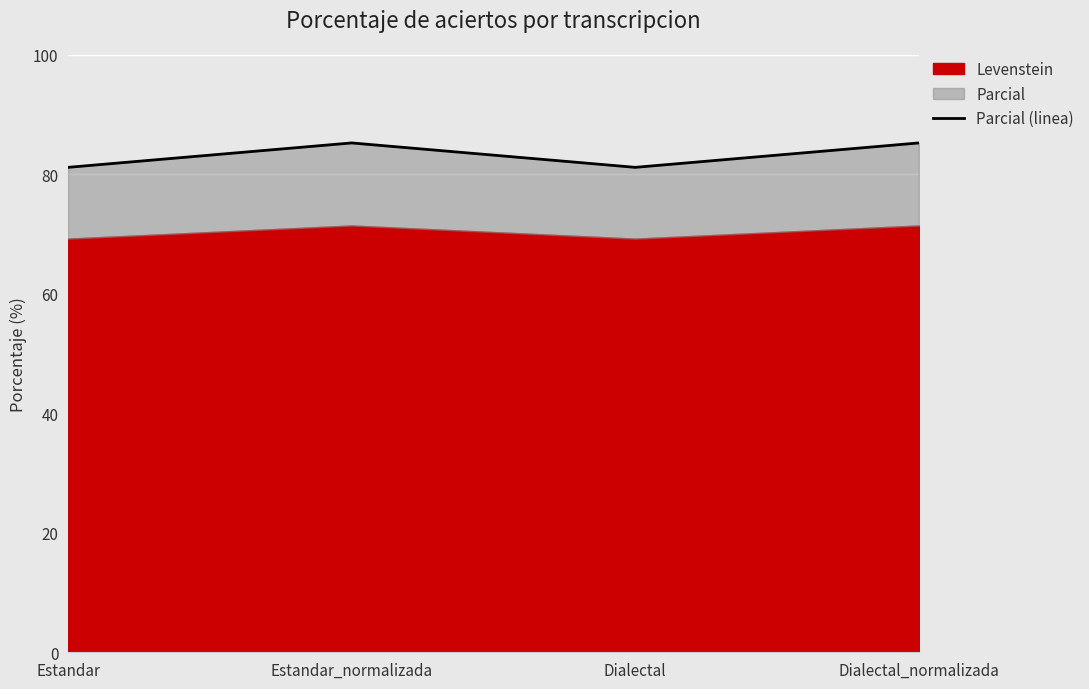

List the labels in order of value, largest first.

Estandar_normalizada, Dialectal_normalizada, Estandar, Dialectal